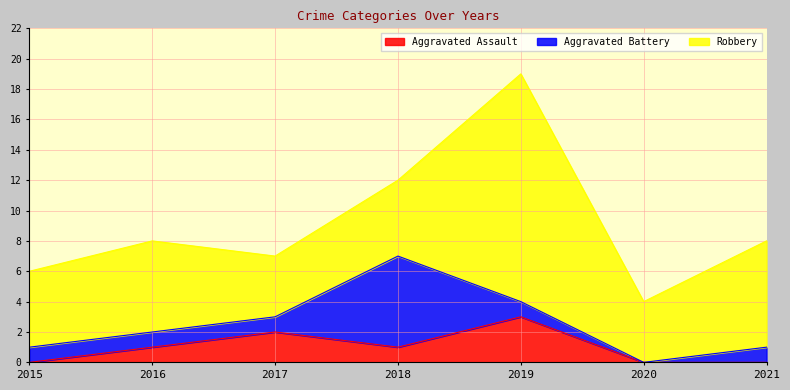

True or false: Aggravated Battery has more than 2 points higher than both neighbors.

False